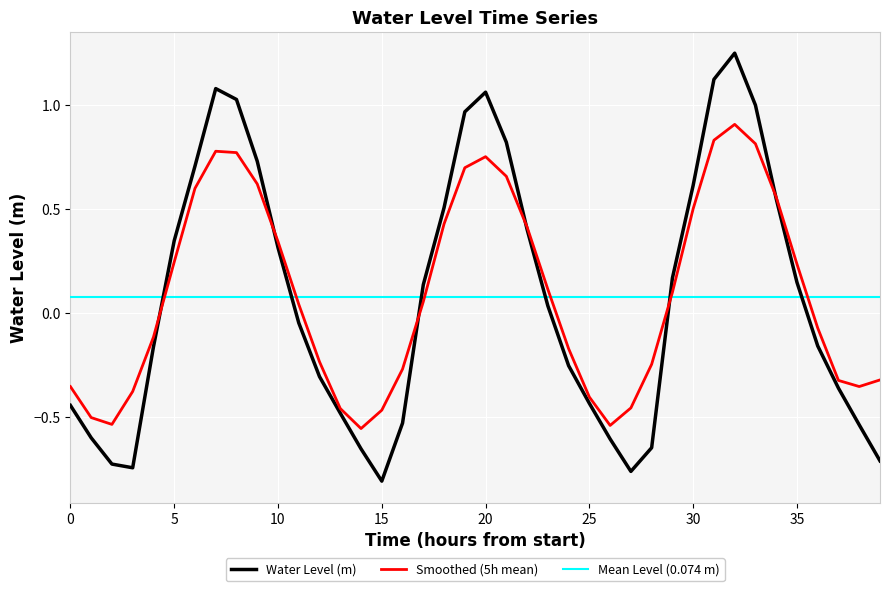

At which label does Water Level (m) first exceed 0?

5